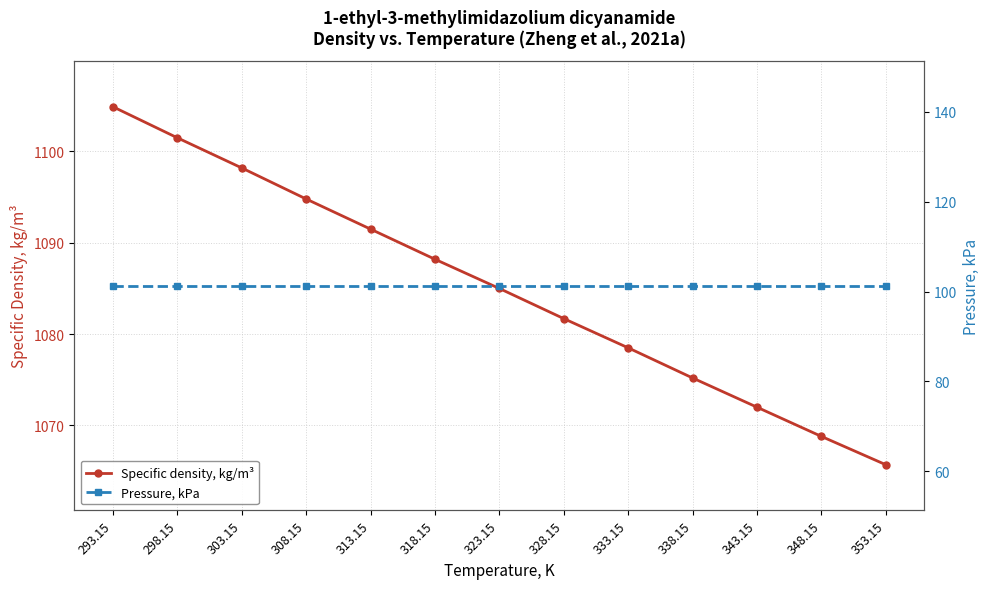

What is the approximate value of Specific density, kg/m³ at 313.15?

1091.5